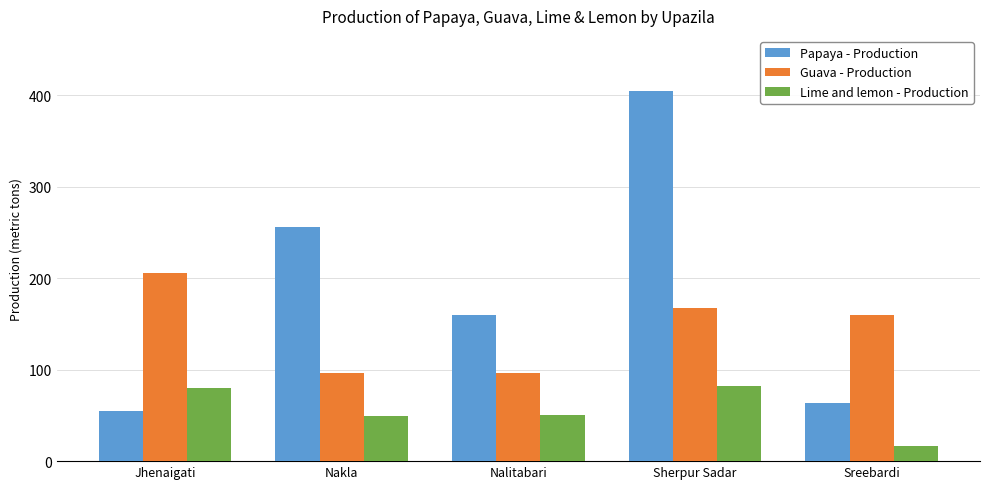

What is the approximate value of Lime and lemon - Production at Nalitabari, to the nearest 10?

50